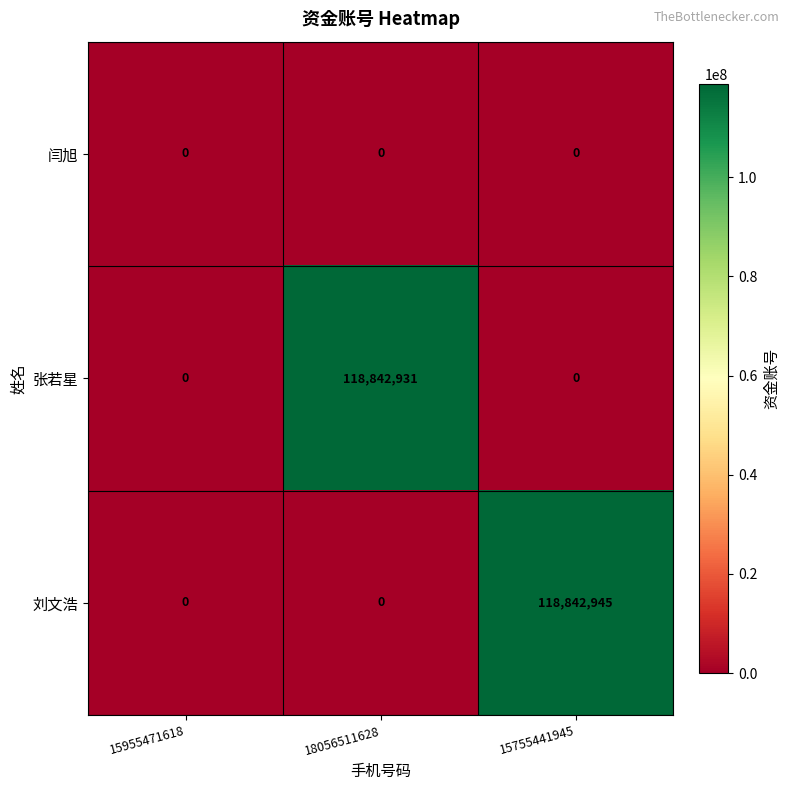

True or false: 刘文浩 has a value of -41700601 at 15955471618.

False